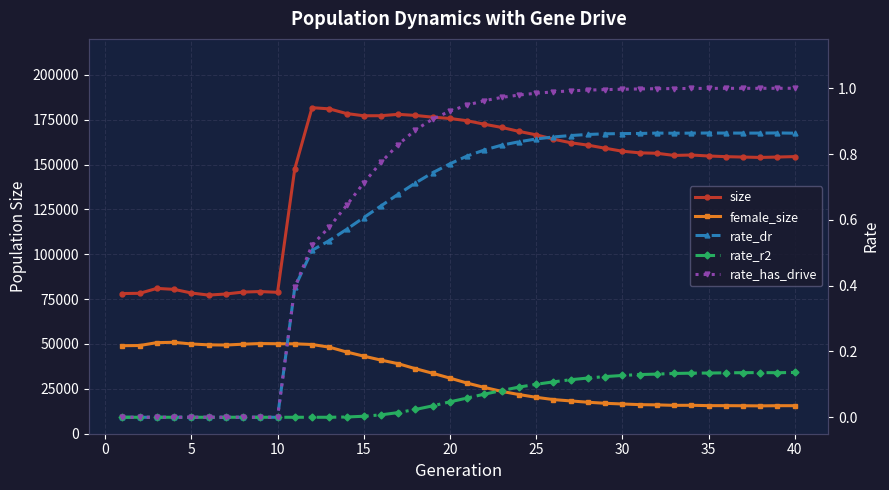

What is the average value of the rate_has_drive series?

0.7